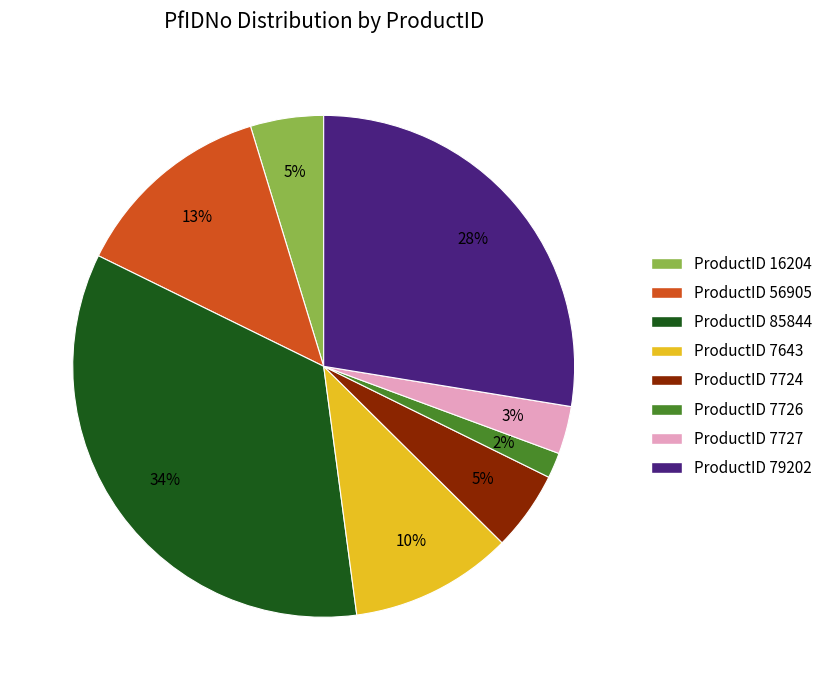

The ProductID 7724 slice represents 1% of the pie. True or false?

False